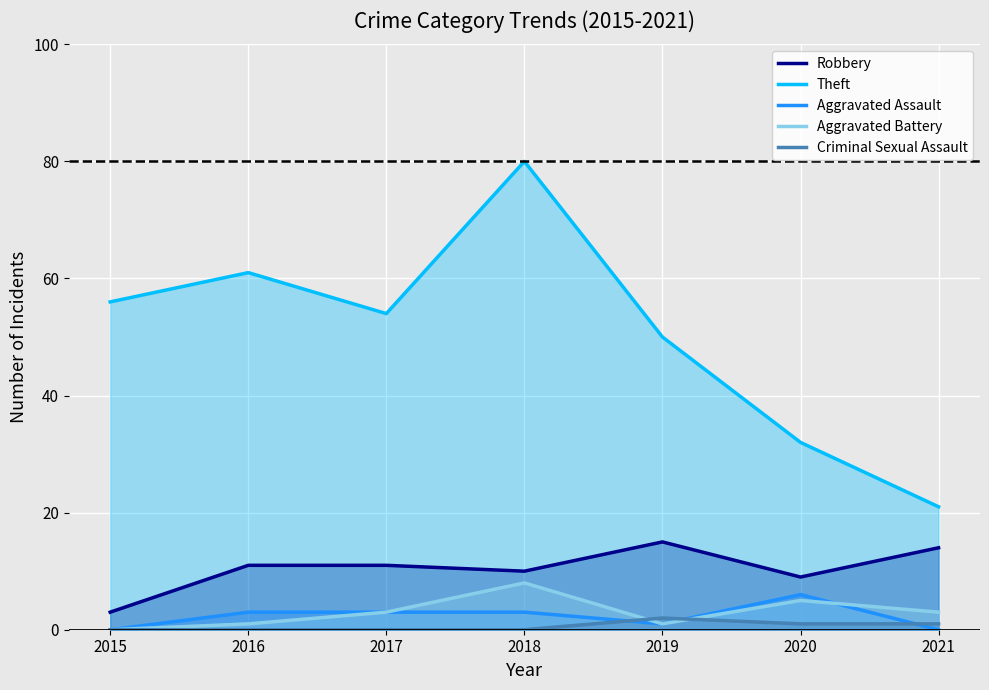

The Aggravated Assault series shows 0 at 2015. True or false?

True